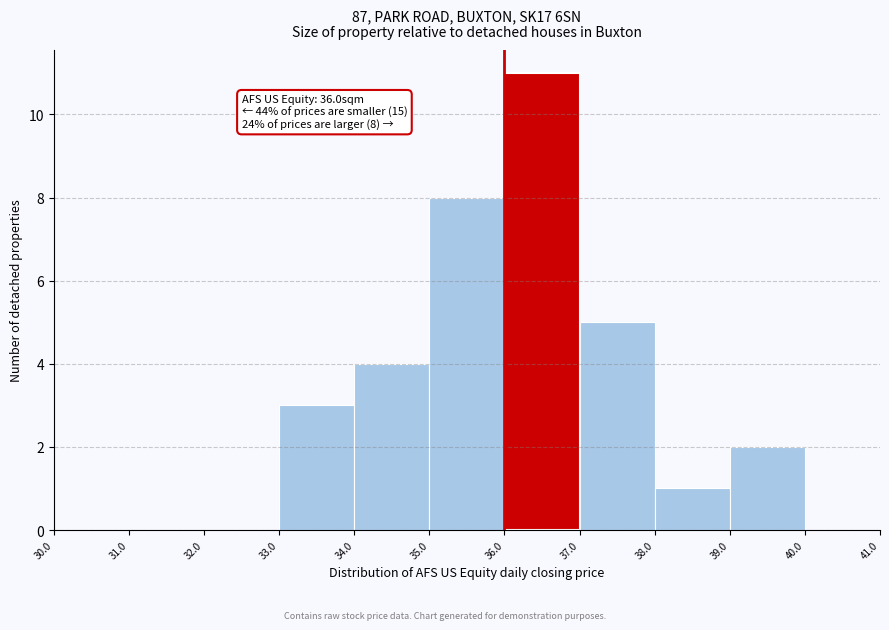

Over which range of the x-axis is the bar tallest?

36.0 to 37.0